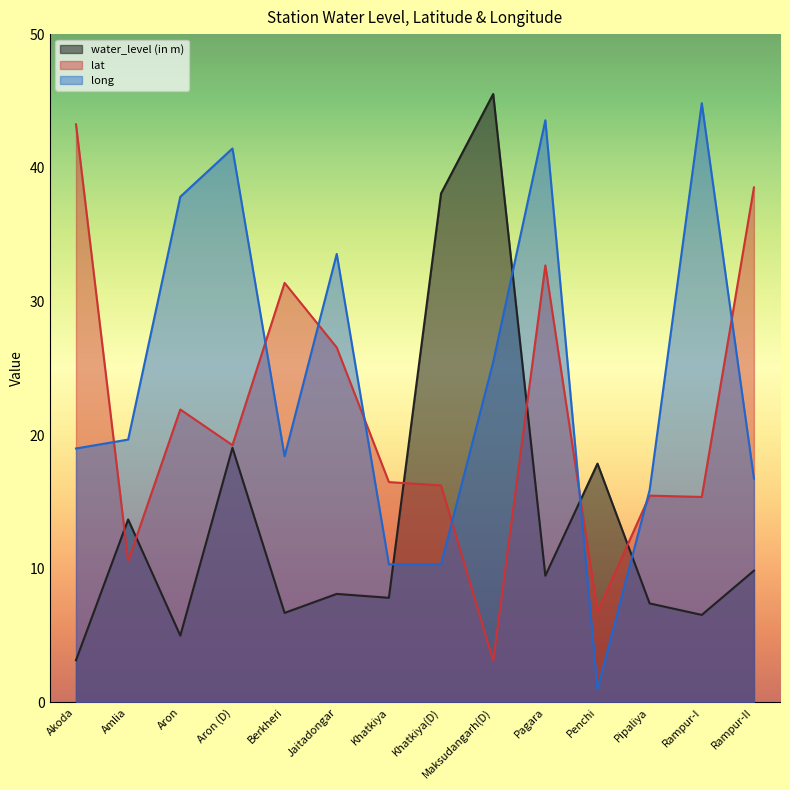

What is the value of the water_level (in m) point at the 12th from the left?

7.4